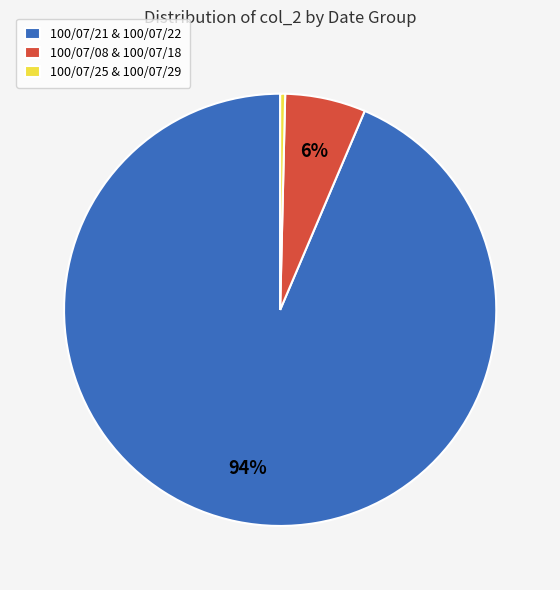

Count the number of slices in the pie.

3